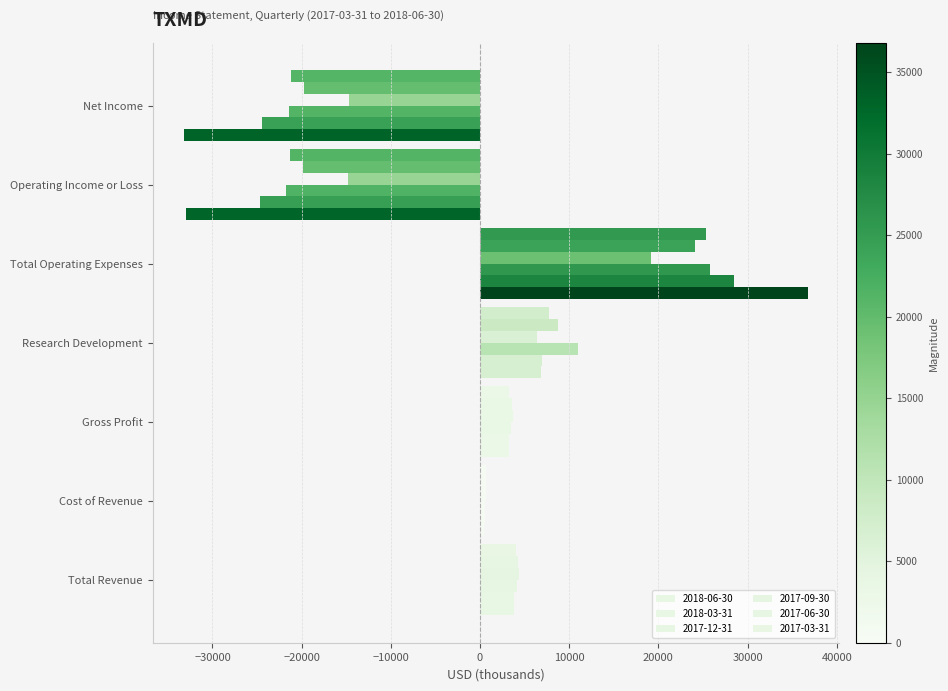

True or false: 2017-09-30 has a value of 6400 at Research Development.

True